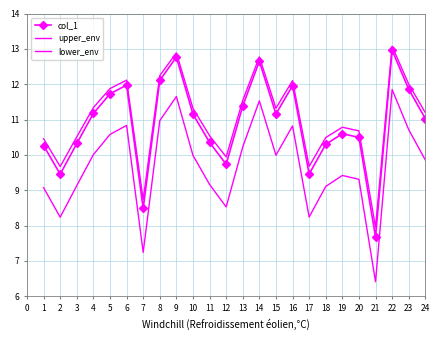

Which series changed the most between 22 and 24?

lower_env